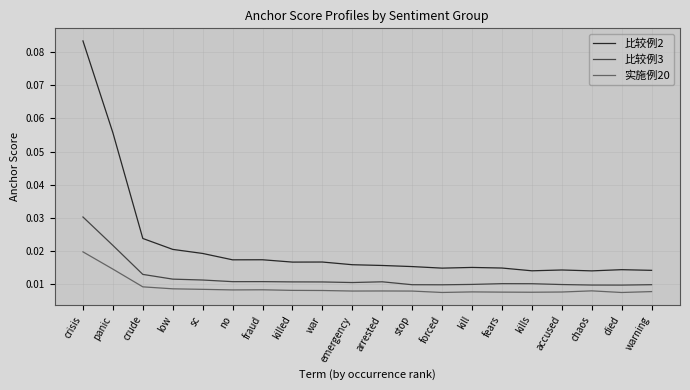

Which series has the largest range (max minus min)?

比较例2